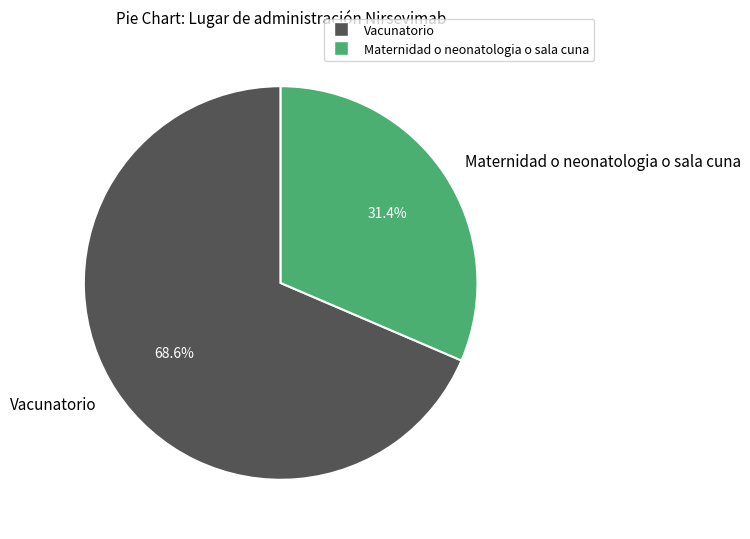

How many segments does this pie chart have?

2